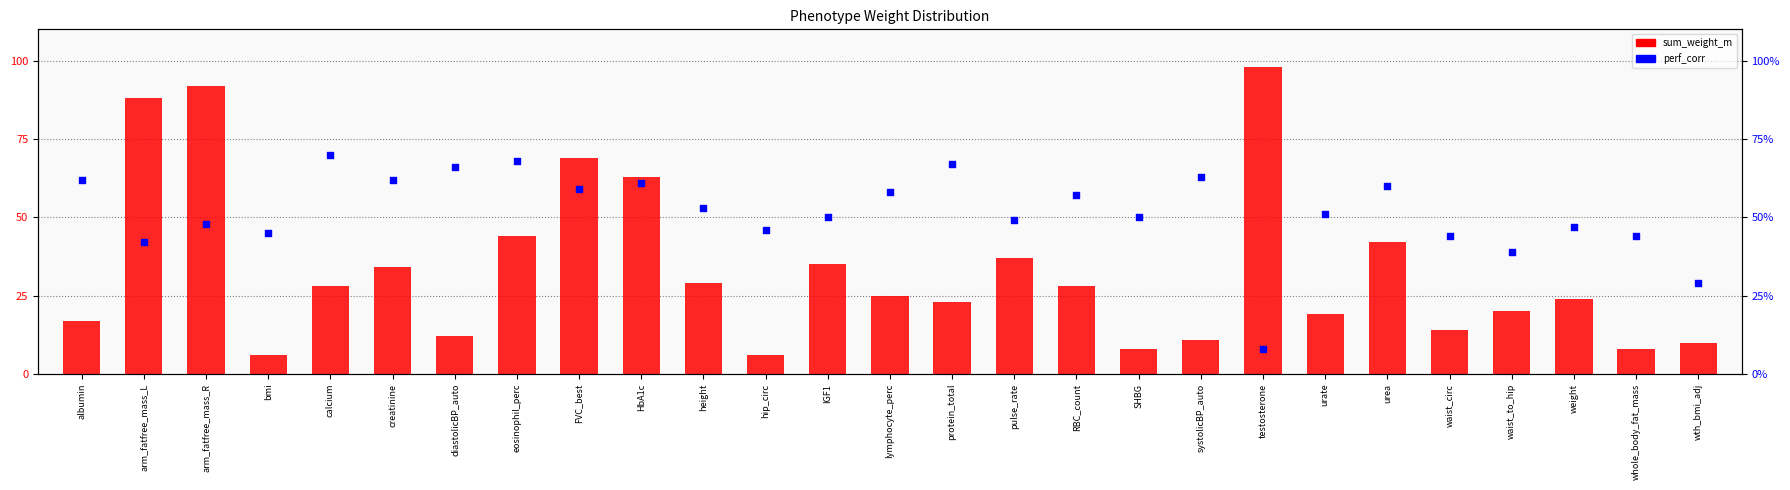

Which series has the largest total across all categories?

perf_corr